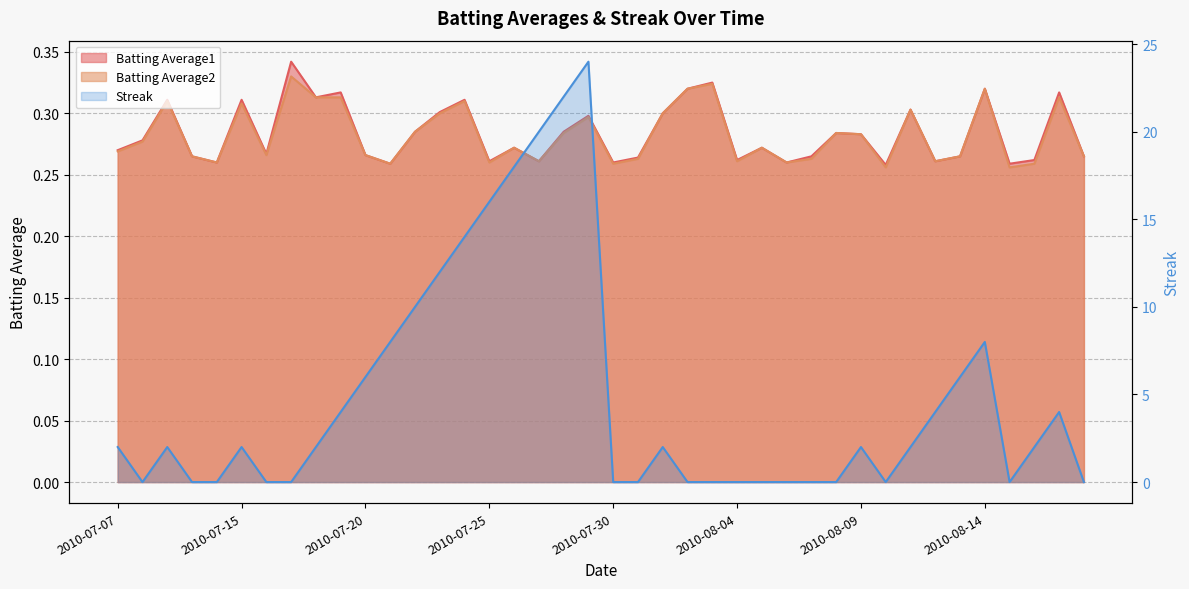

What is the sum of all Batting Average2 values?

11.3